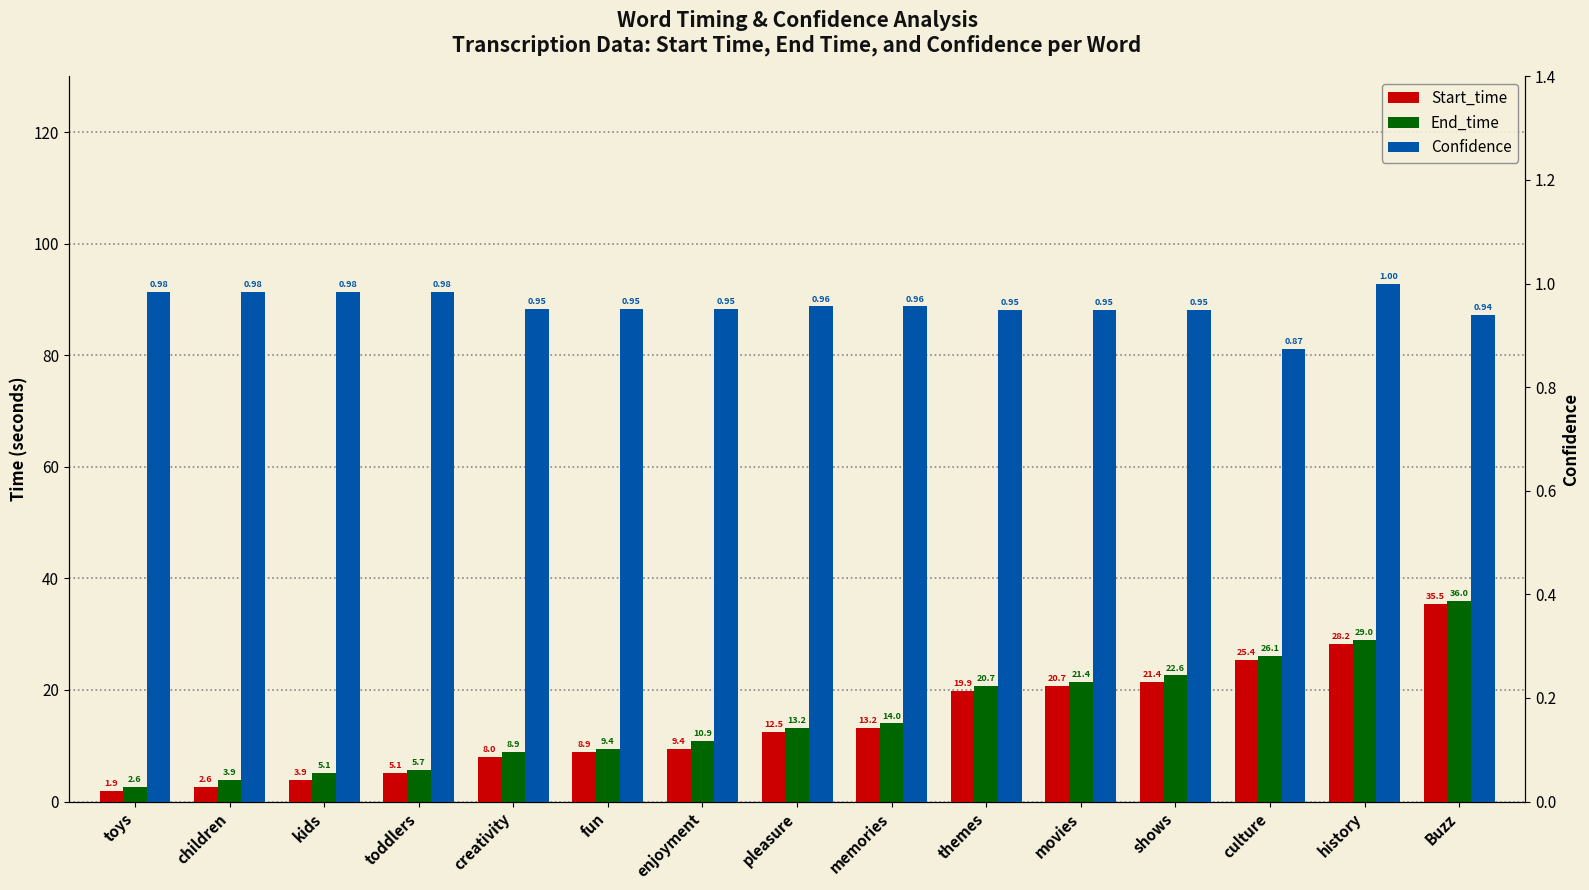

The value of Start_time at toddlers is 5.1. True or false?

True